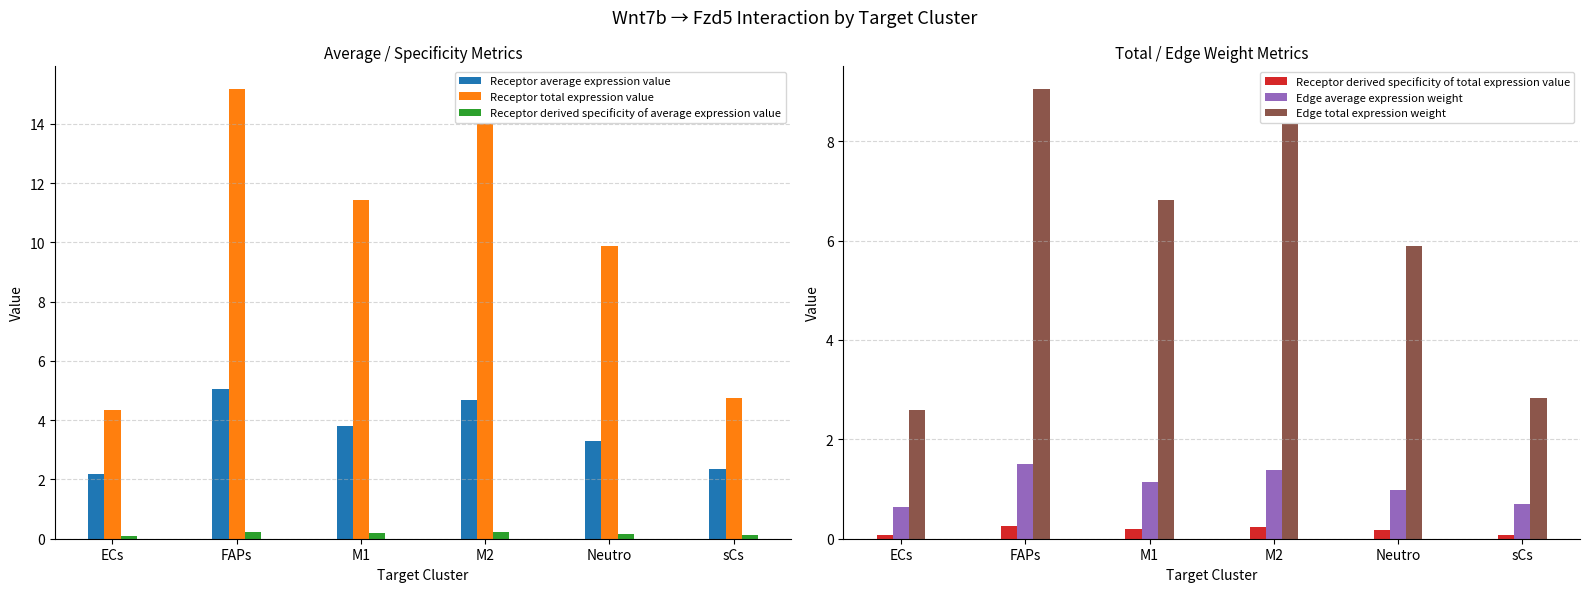

The Receptor derived specificity of average expression value series shows 0.2 at FAPs. True or false?

False